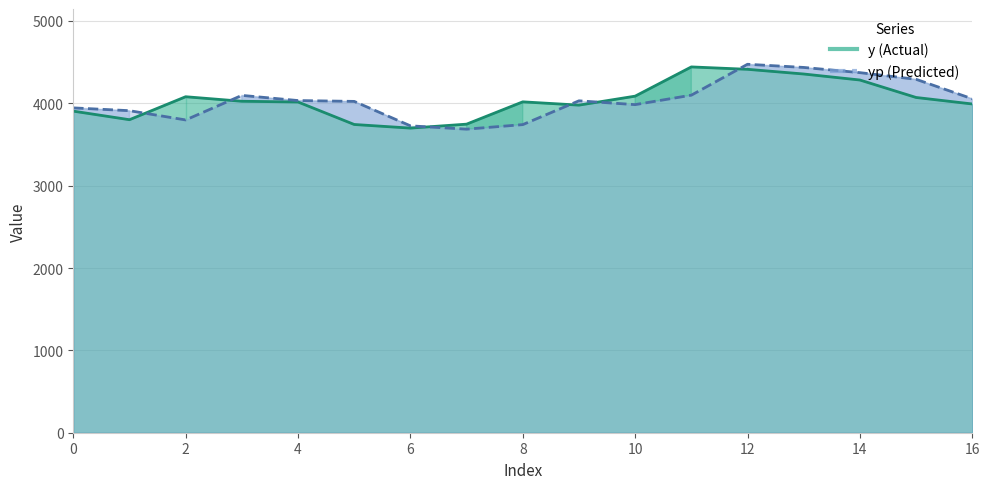

What value does the yp series have at 0?

3944.6